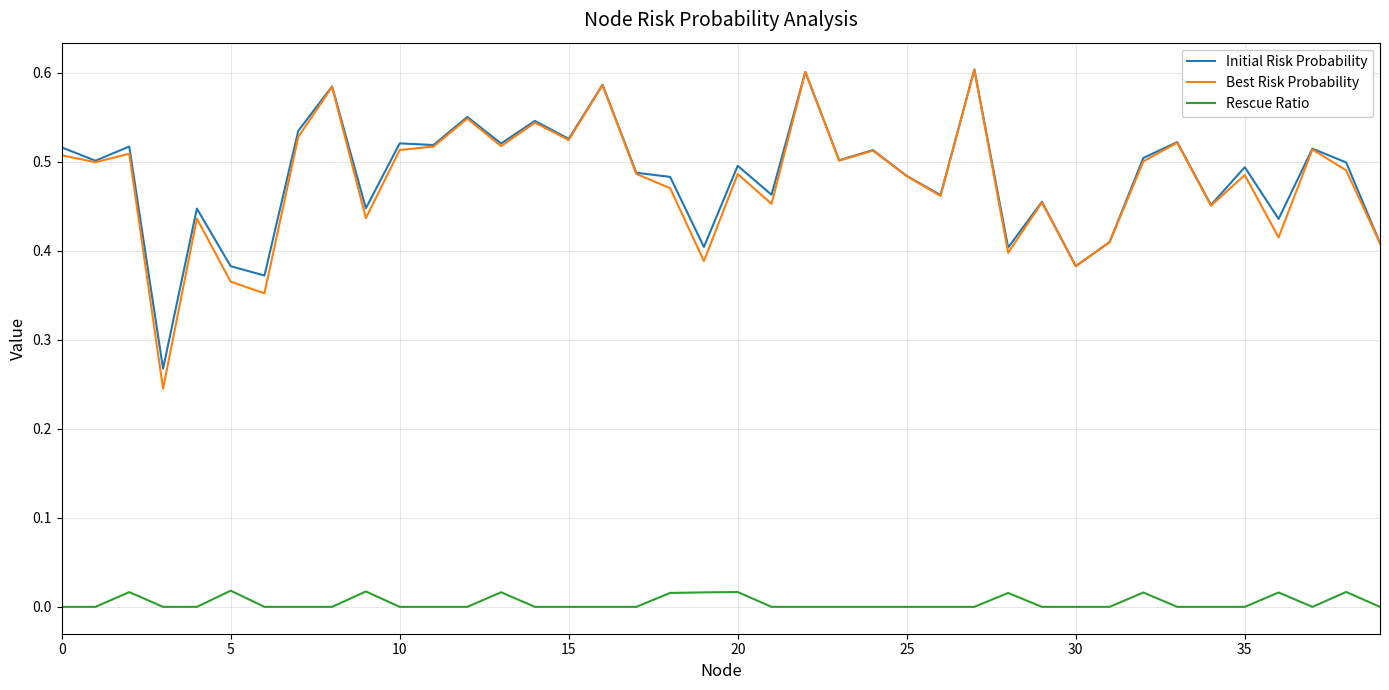

Which series has the largest range (max minus min)?

Best Risk Probability